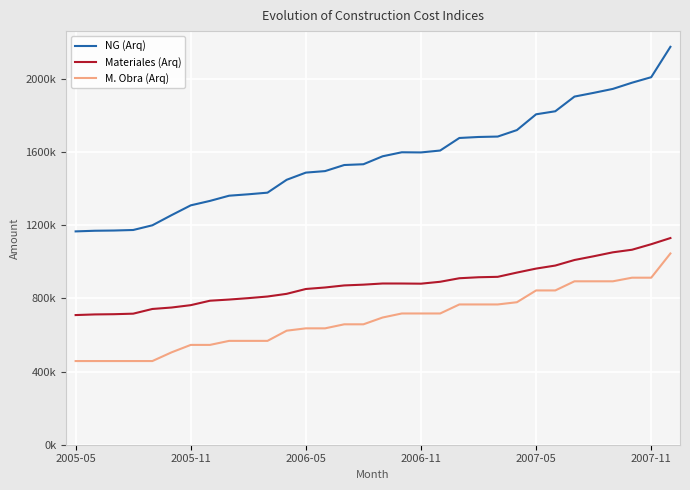

Does the chart have visible grid lines?

Yes